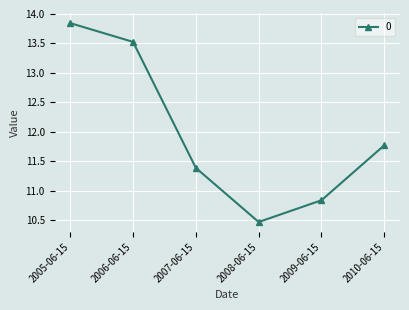

At which label is the value closest to 12?

2010-06-15